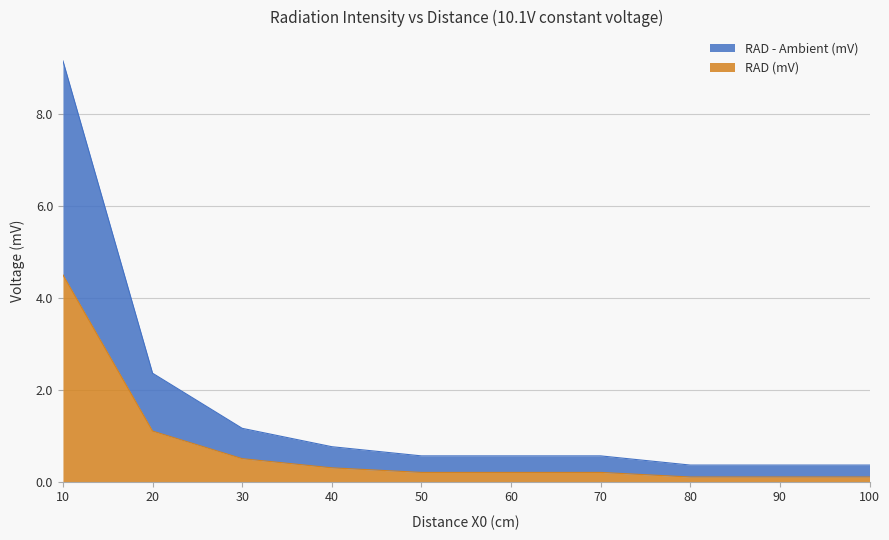

What is the value of the RAD - Ambient (mV) point at the 9th from the left?

0.4